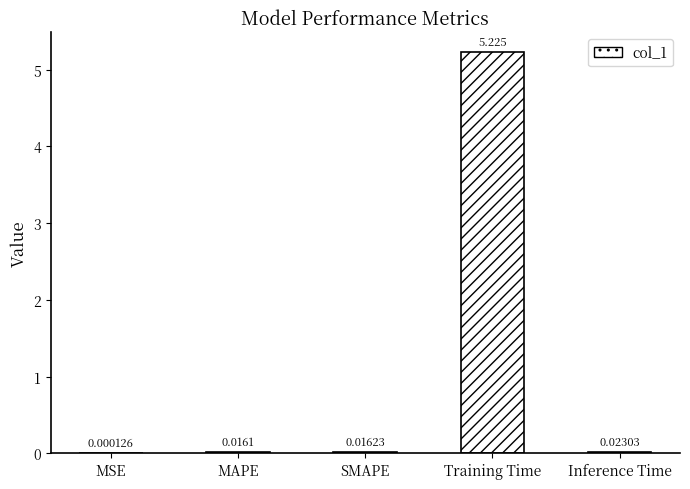

The chart shows a value of 5.2 at Training Time. True or false?

True